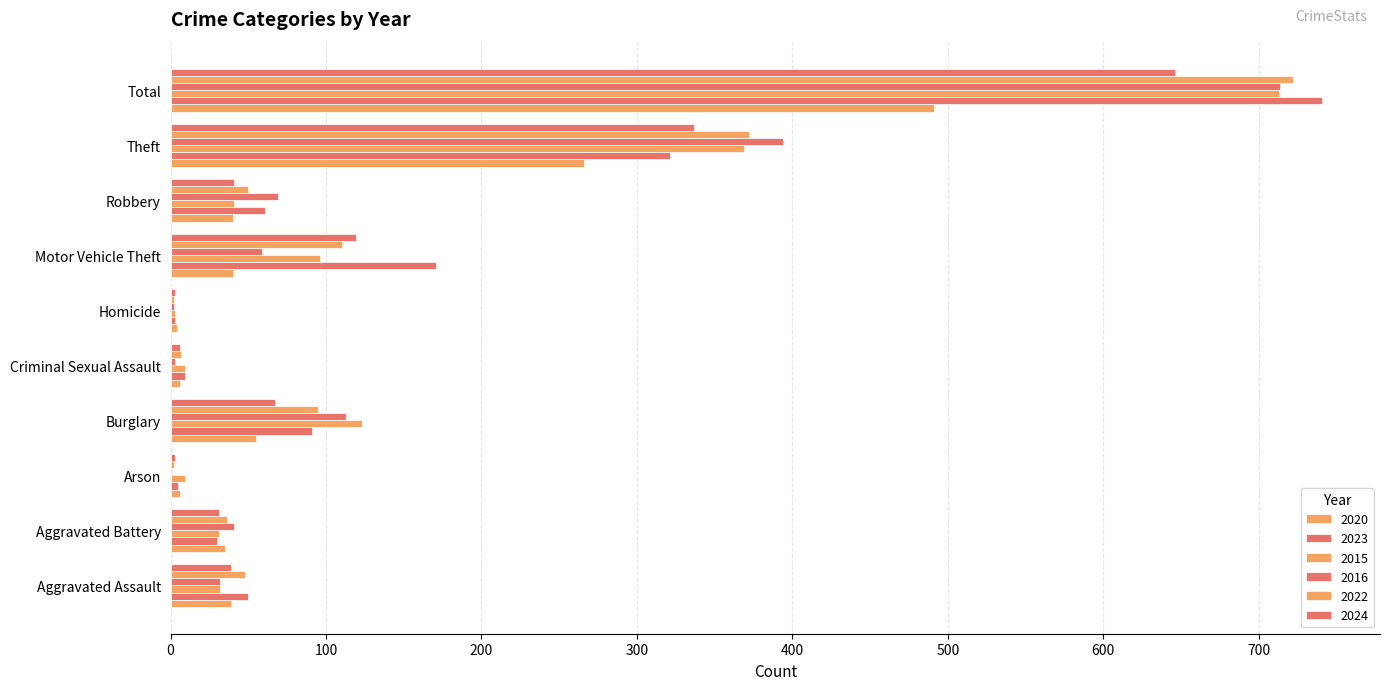

How many categories are shown in the chart?

10